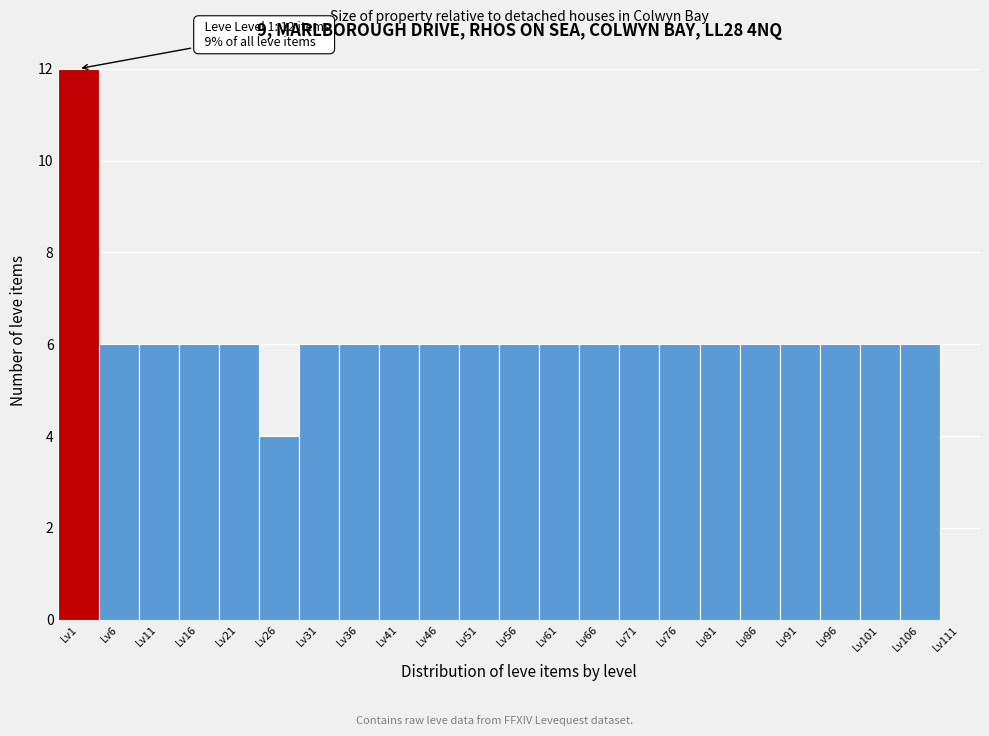

Reading left to right, list all the values displayed in this chart.

Lv1=12	Lv6=6	Lv11=6	Lv16=6	Lv21=6	Lv26=4	Lv31=6	Lv36=6	Lv41=6	Lv46=6	Lv51=6	Lv56=6	Lv61=6	Lv66=6	Lv71=6	Lv76=6	Lv81=6	Lv86=6	Lv91=6	Lv96=6	Lv101=6	Lv106=6	Lv111=0